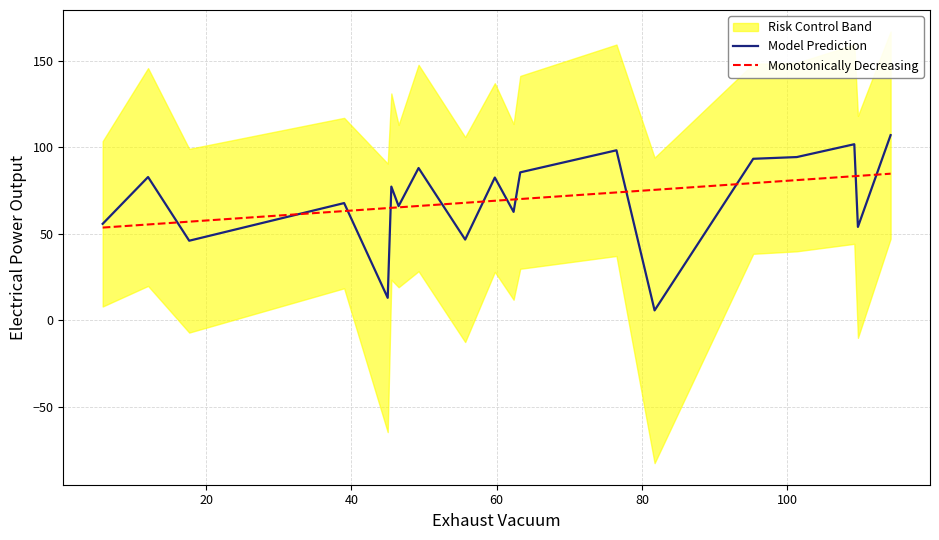

How many interior local valleys does the Model Prediction series have?

7